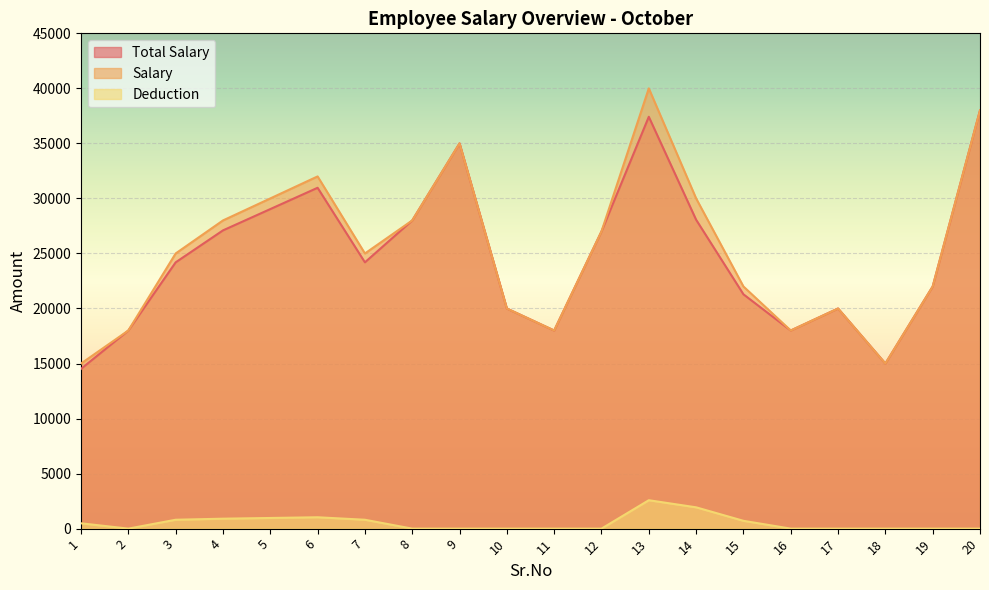

What is the sum of all Total Salary values?

495774.2